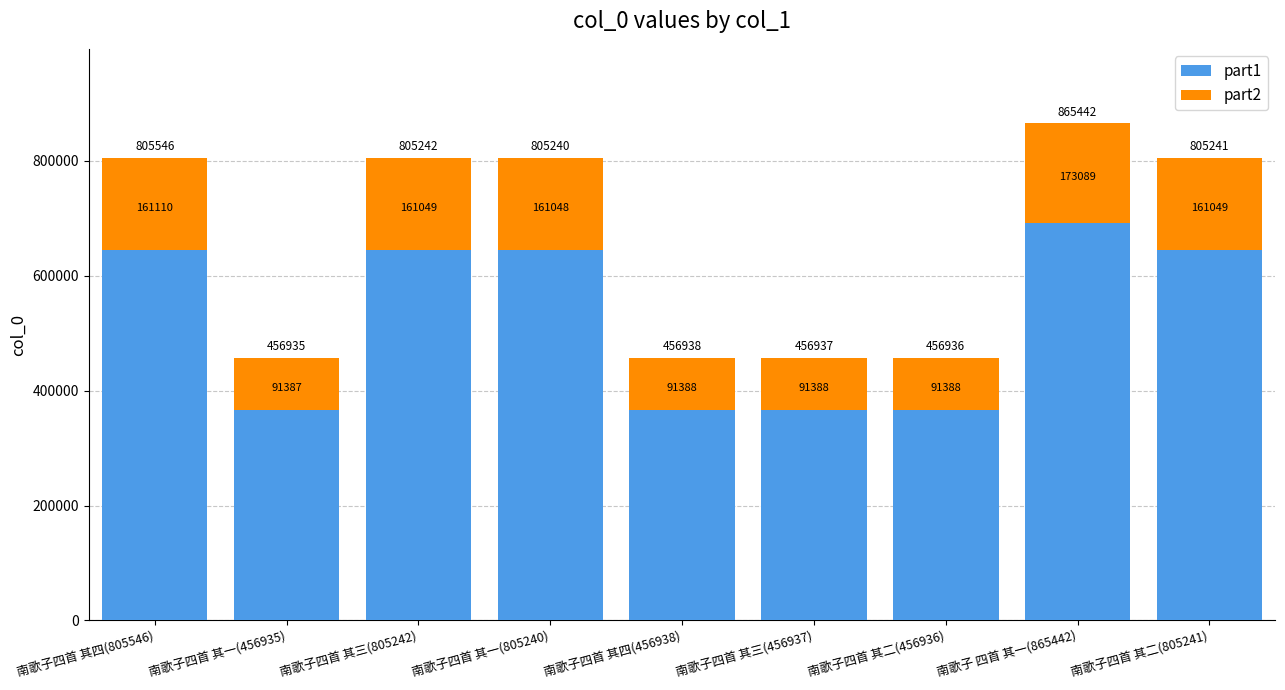

What is the sum of the part1 values at 南歌子四首 其四(805546) and 南歌子四首 其二(456936)?

1009984